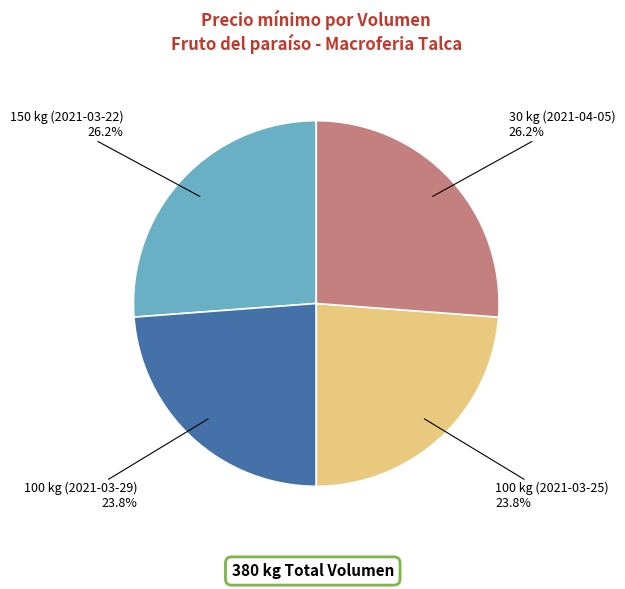

Does 100 kg (2021-03-25) account for over 50% of the chart?

No